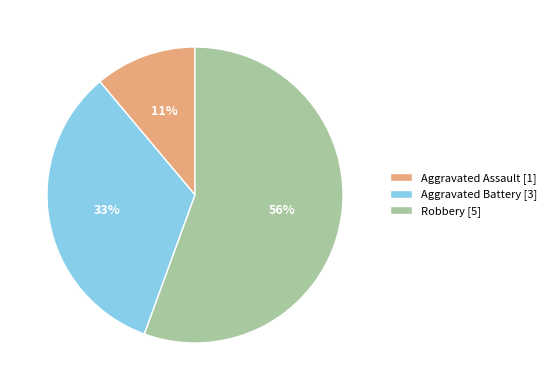

Which slice is the smallest?

Aggravated Assault [1]